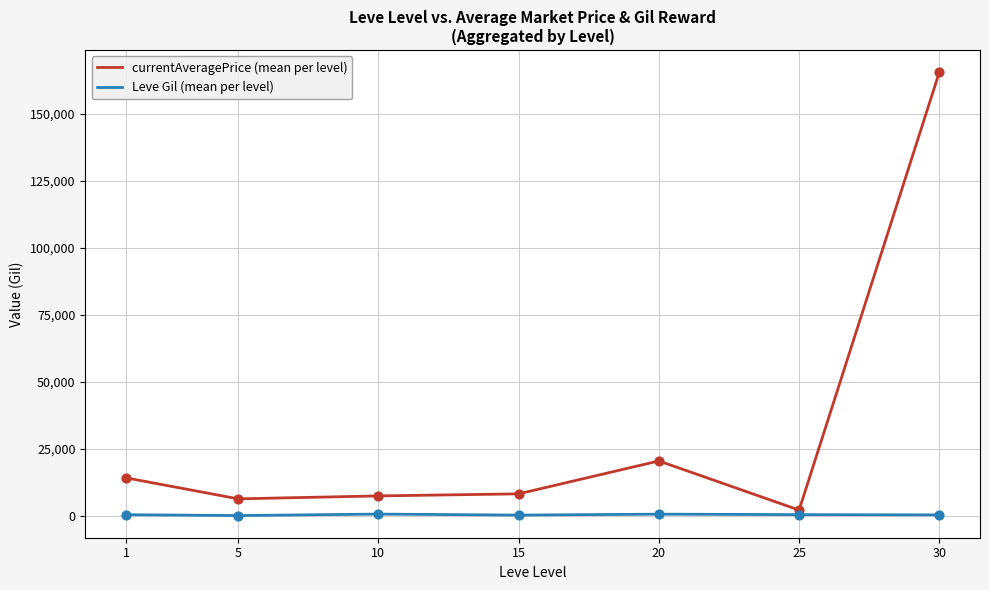

At which category is the sum across all series the highest?

30